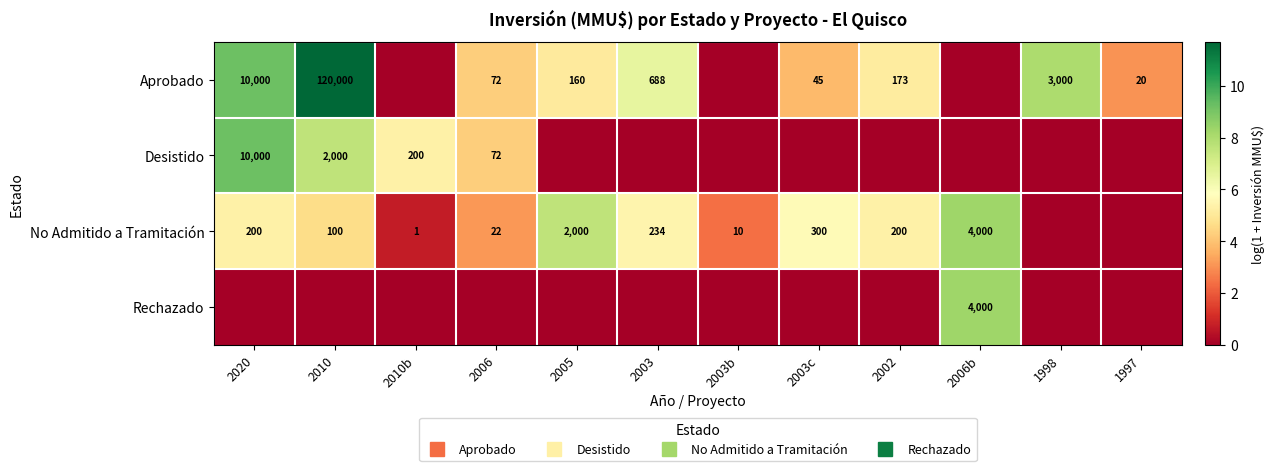

Which series has the widest spread of values?

Aprobado